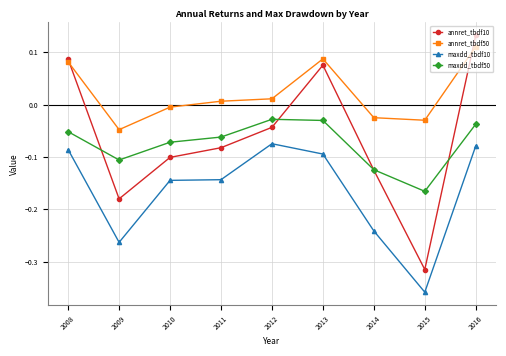

True or false: maxdd_tbdf50 has a value of -0.1 at 2009.

True